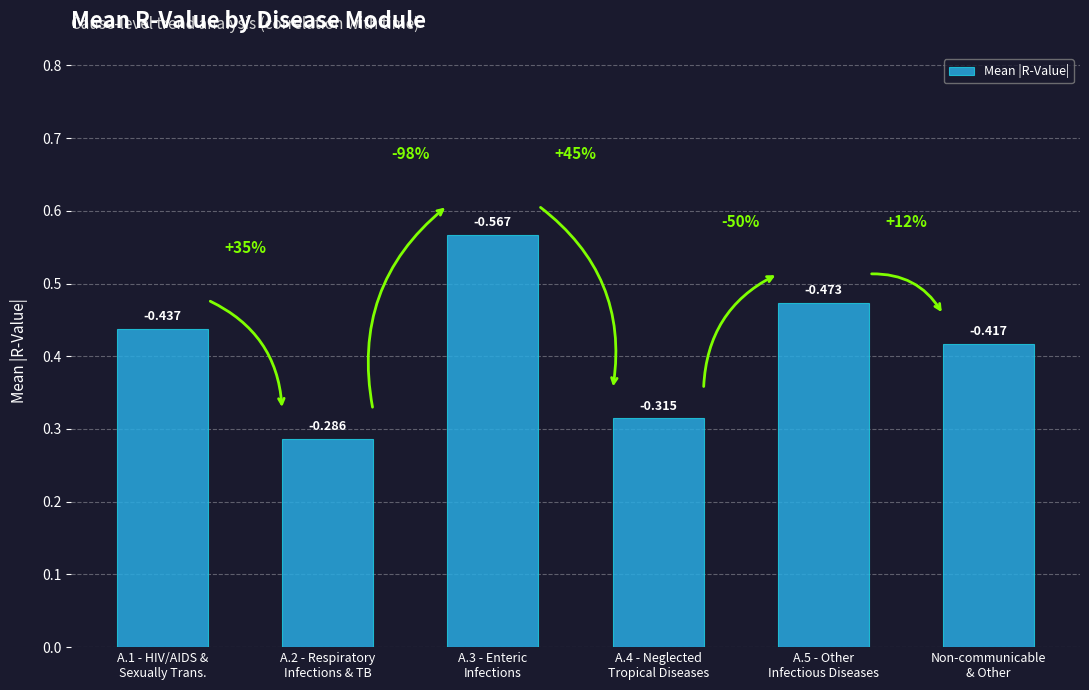

How many bars are there in total?

6